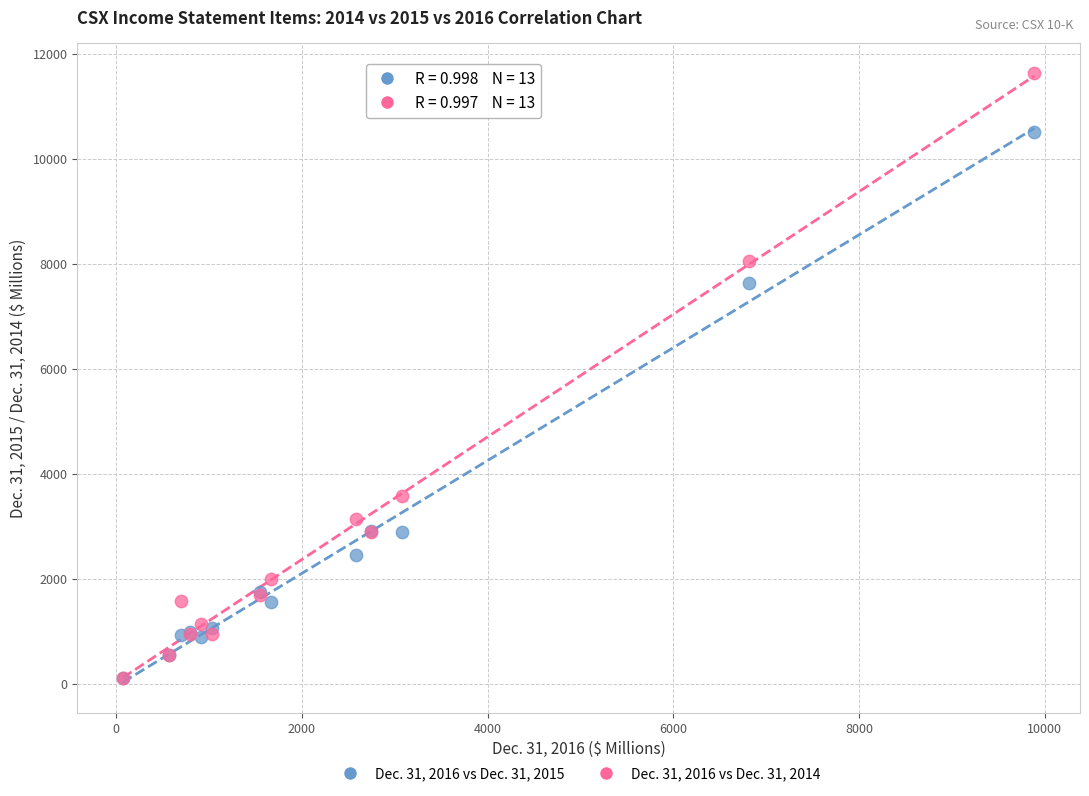

What are all the series names shown in the legend?

Dec. 31, 2016 vs Dec. 31, 2015, Dec. 31, 2016 vs Dec. 31, 2014